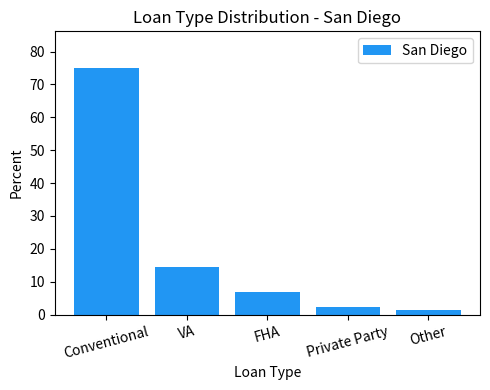

What is the change in value from Private Party to Other?

-1.1